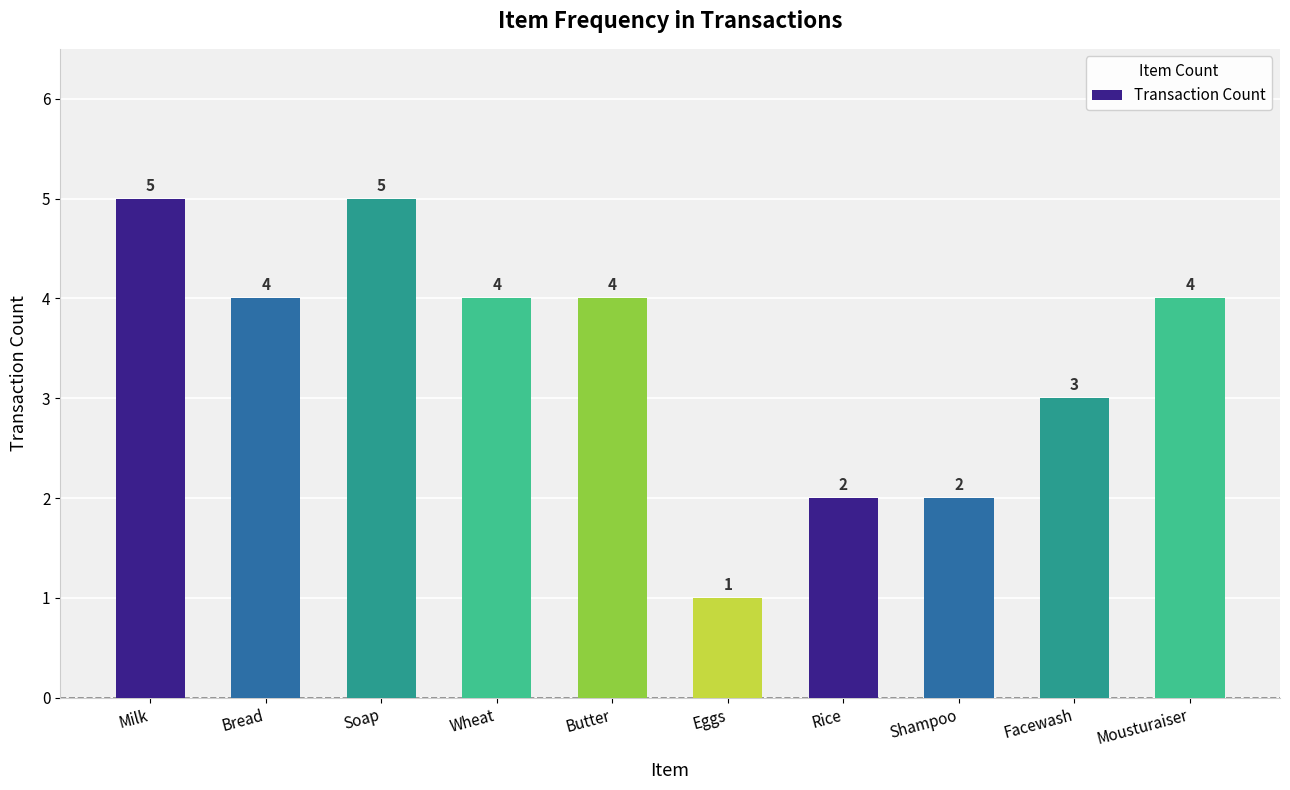

The chart shows a value of 4 at Butter. True or false?

True